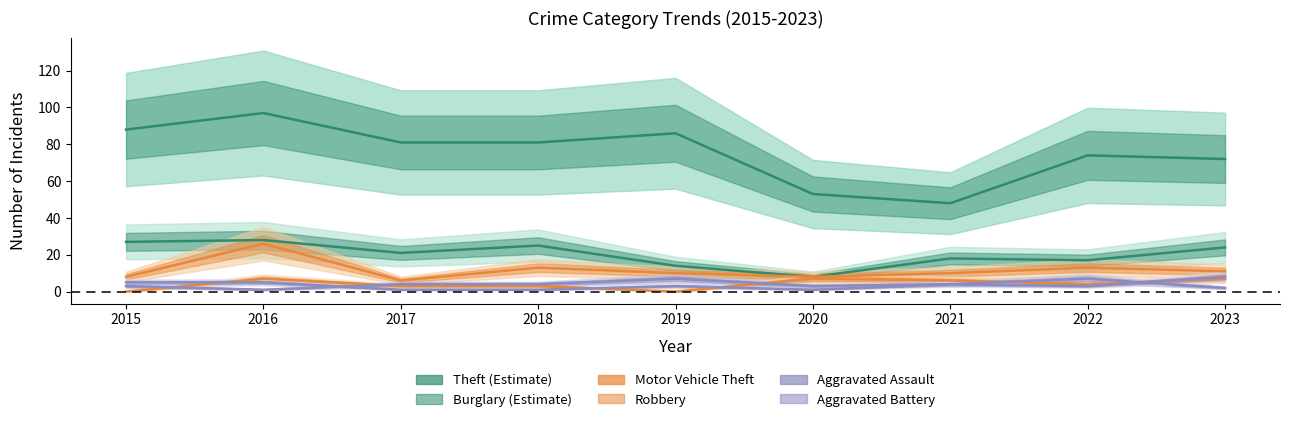

The value of Motor Vehicle Theft at 2021 is 10. True or false?

True